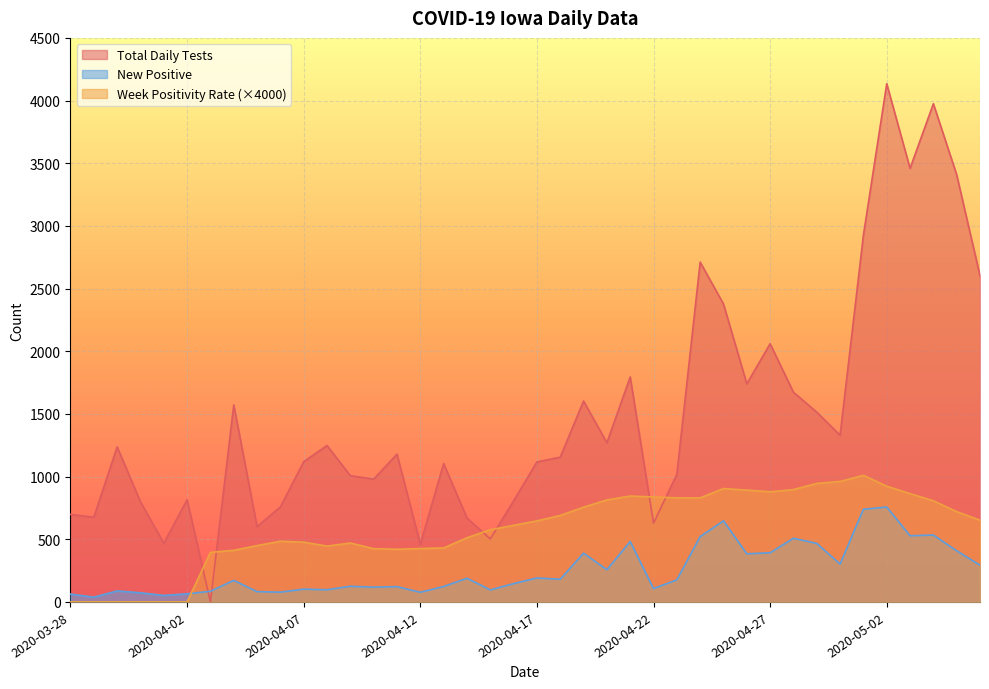

Where do New Positive and Total Daily Tests first cross each other?

2020-04-02 and 2020-04-03